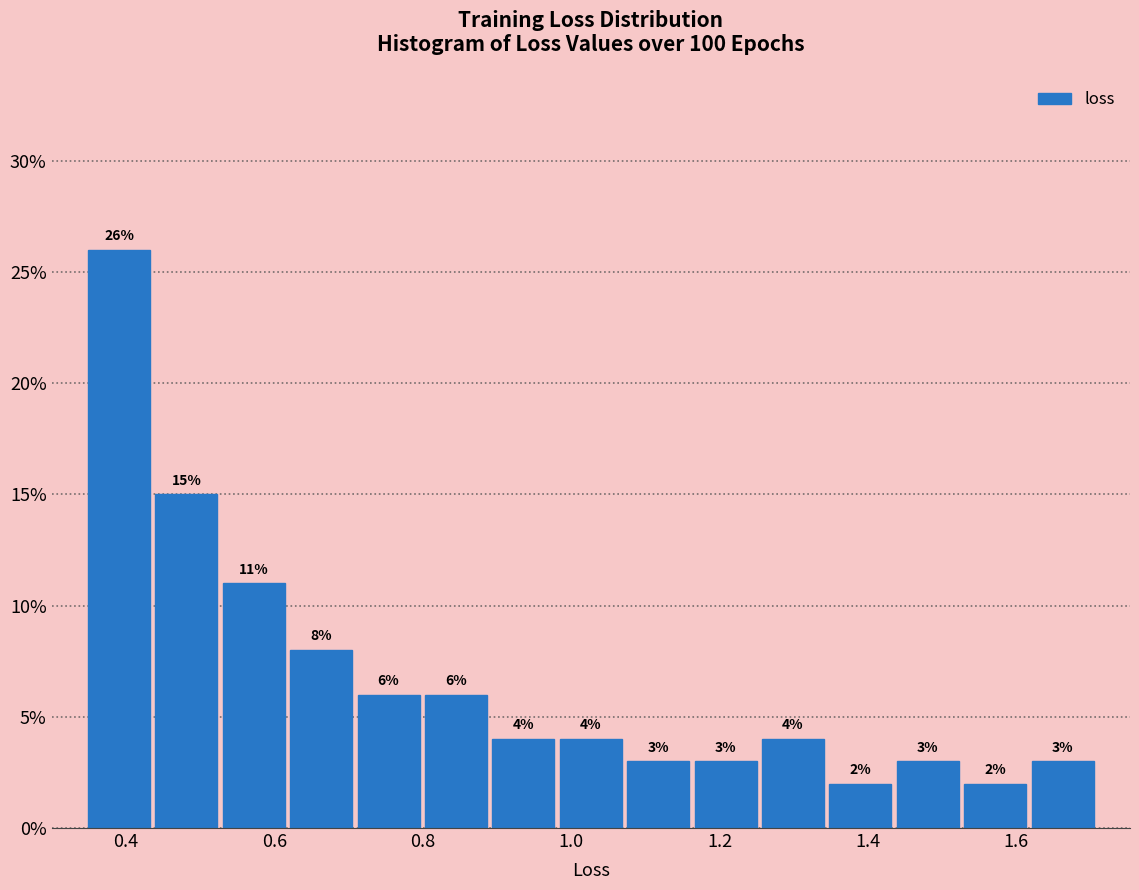

Over which range of the x-axis is the bar tallest?

0.34 to 0.44